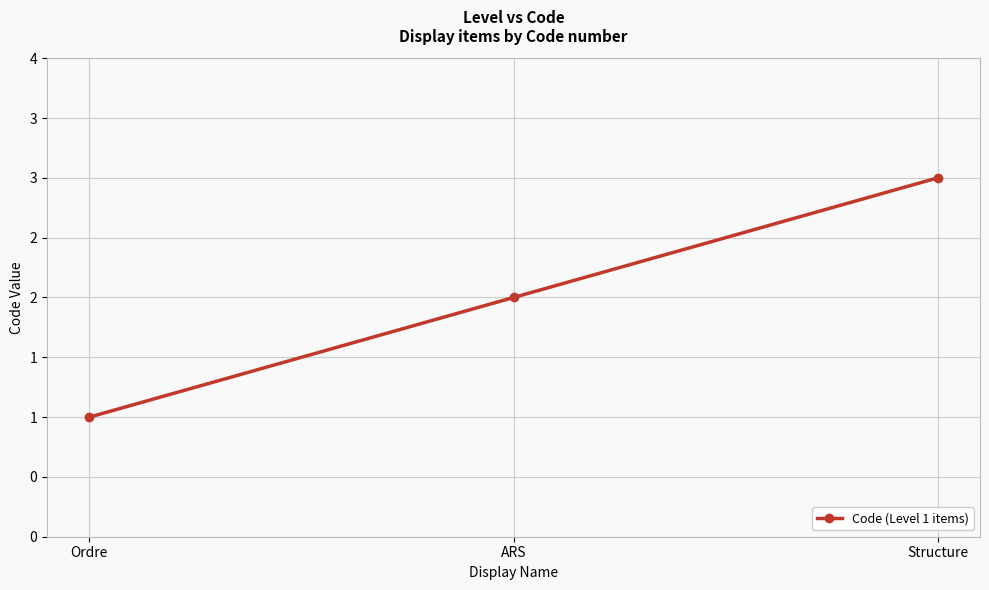

Does the chart display data point markers on the line(s)?

Yes